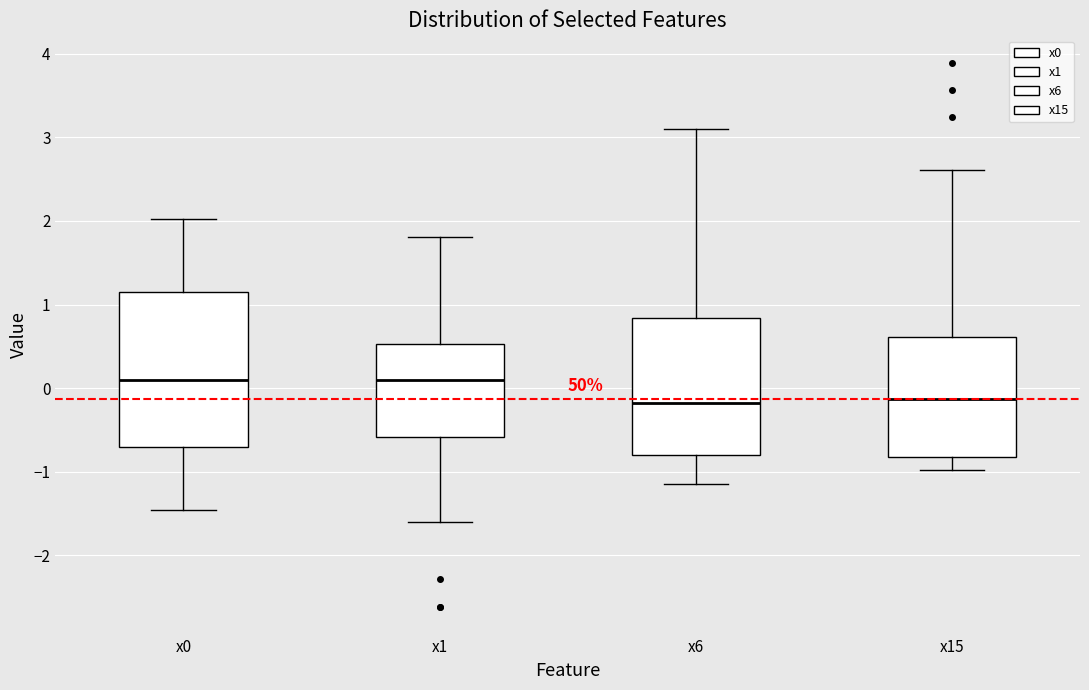

Comparing the boxes themselves (not the whiskers), which one is the tallest?

x0